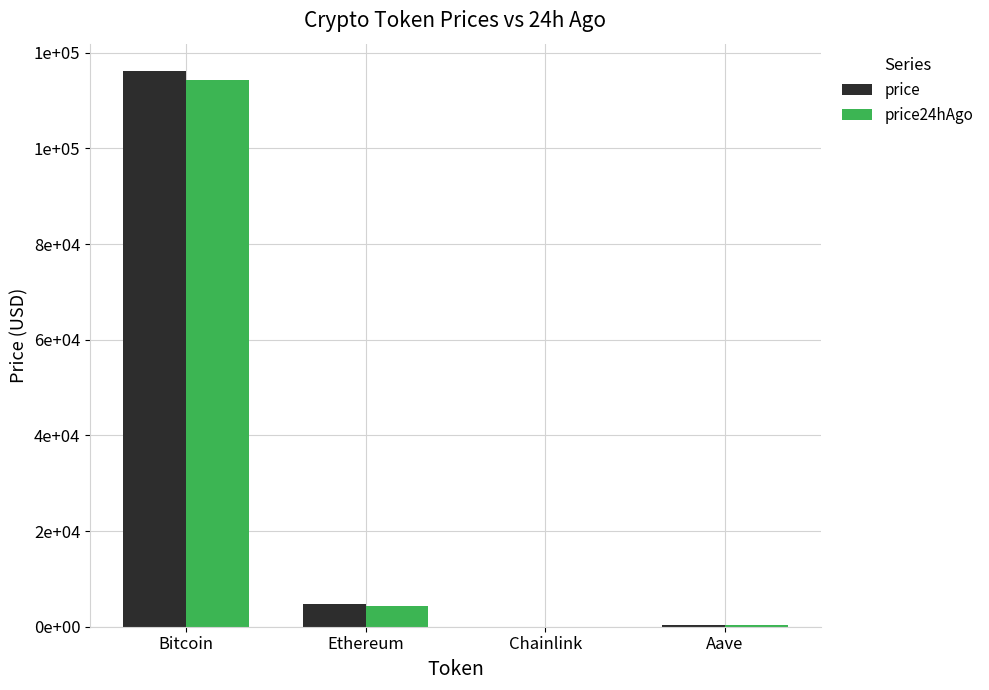

Reading left to right, extract all data points from this chart.

price: 116078.0	4646.4	24.9	317.9
price24hAgo: 114326.0	4417.4	24.1	306.9